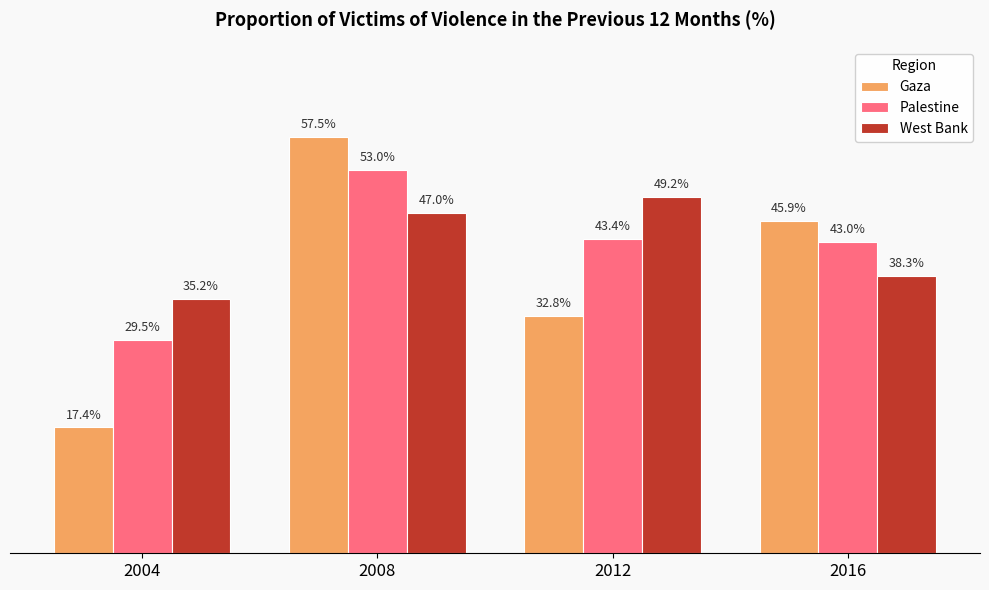

Which series changed the most between 2008 and 2016?

Gaza